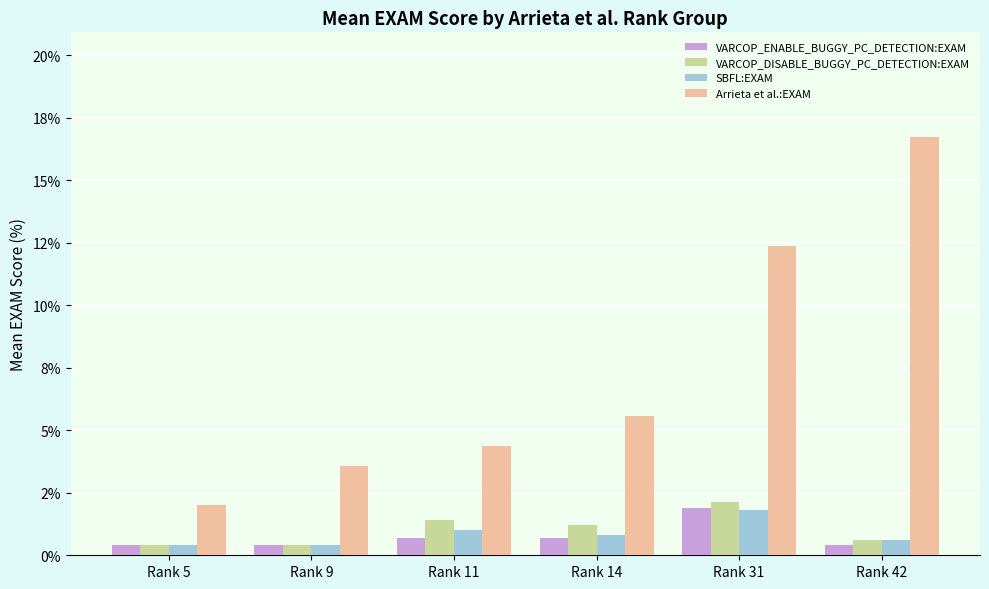

Rank the series by their maximum value, from highest to lowest.

Arrieta et al.:EXAM, VARCOP_DISABLE_BUGGY_PC_DETECTION:EXAM, VARCOP_ENABLE_BUGGY_PC_DETECTION:EXAM, SBFL:EXAM